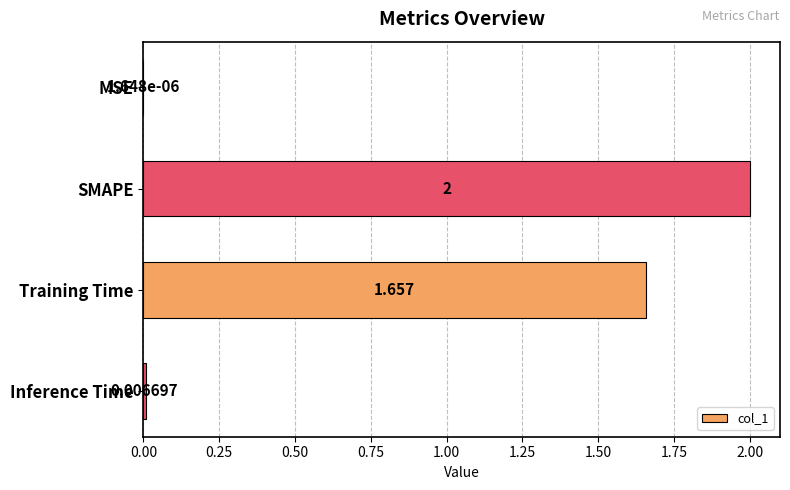

How many distinct data groups are displayed?

1